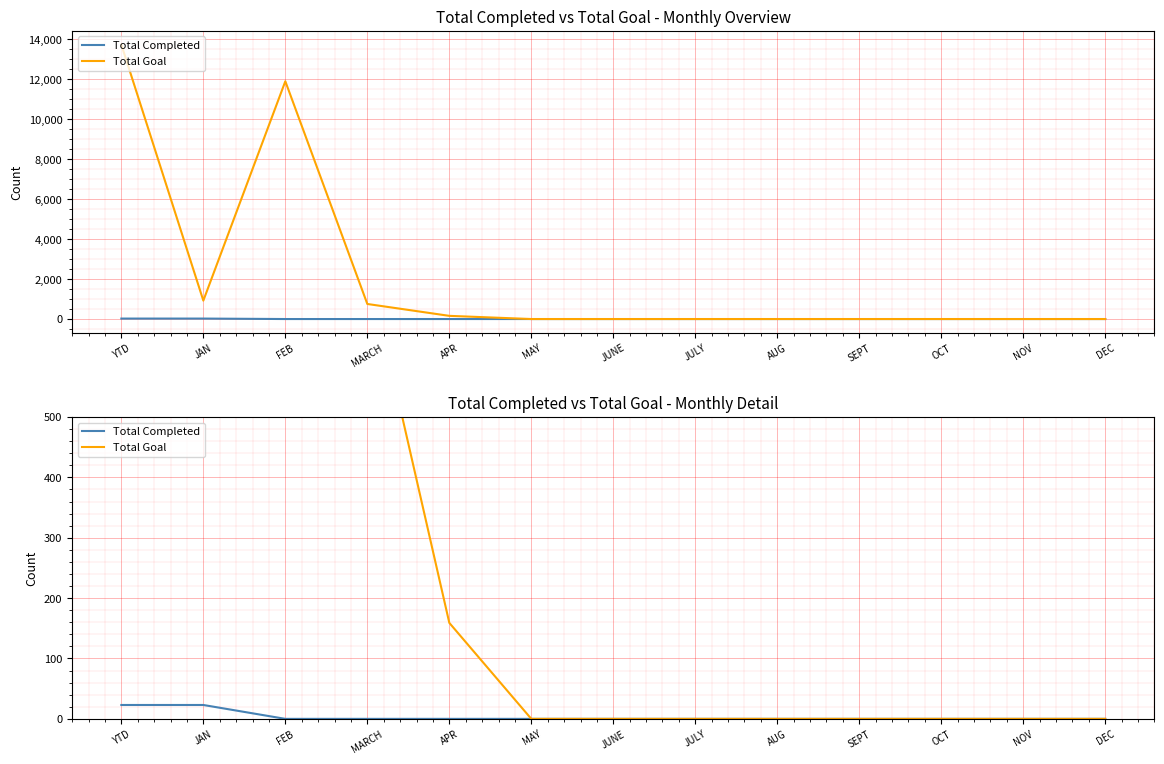

The Total Goal series shows 921 at JAN. True or false?

True